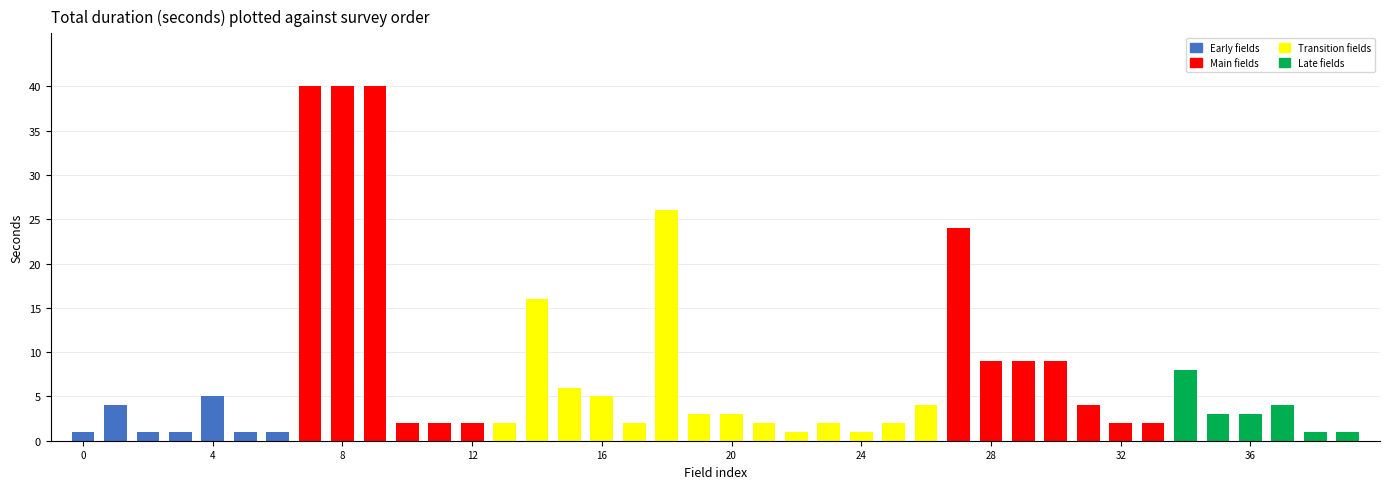

What is the value of the 33rd bar from the left?

2